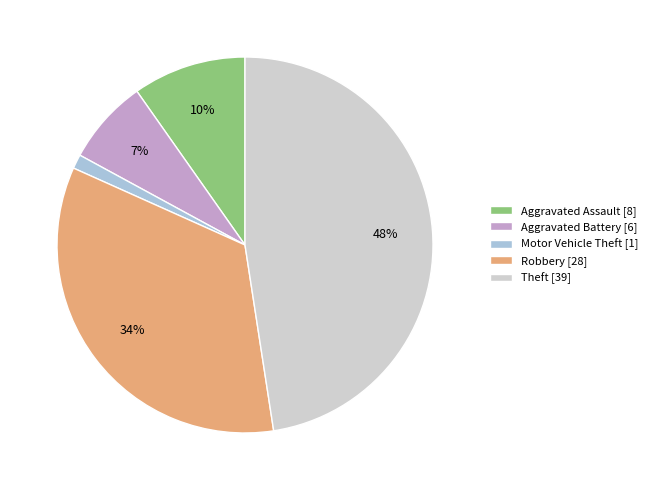

To the nearest percent, what is the combined percentage of Aggravated Assault and Aggravated Battery?

17%